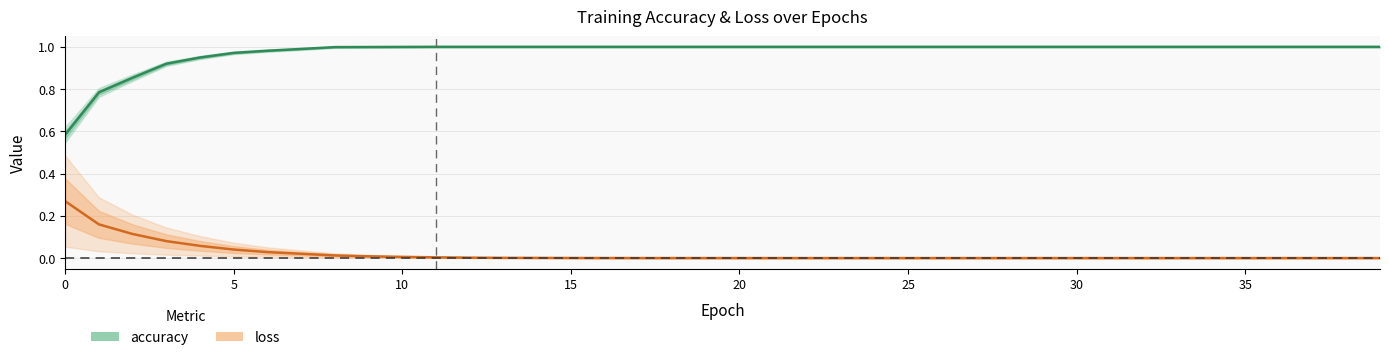

Which category has the highest value across all series?

11